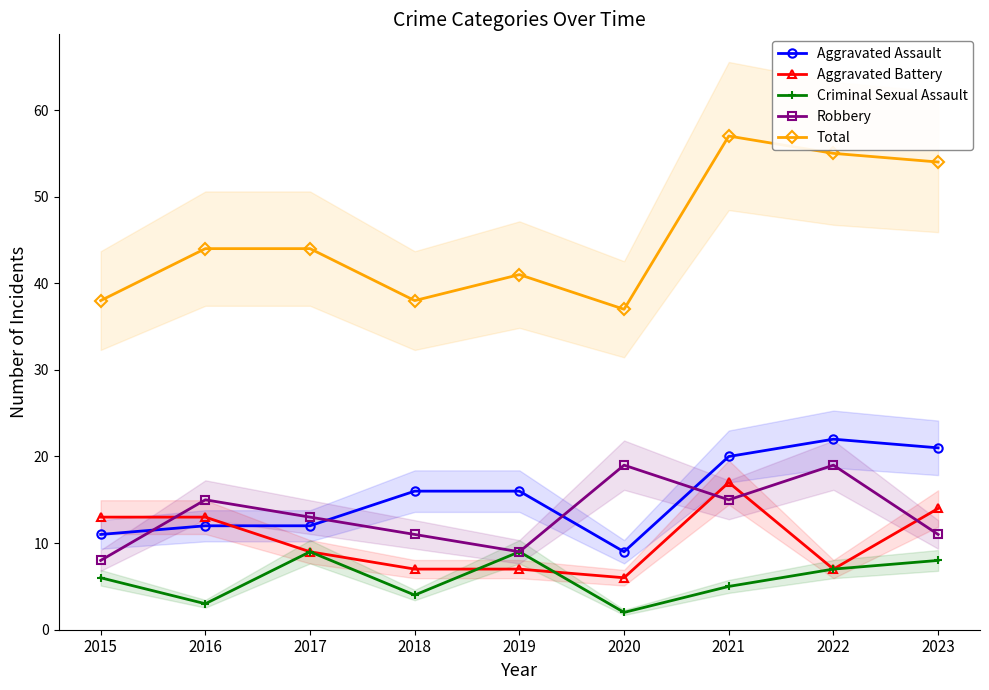

The Robbery series shows 3 at 2015. True or false?

False